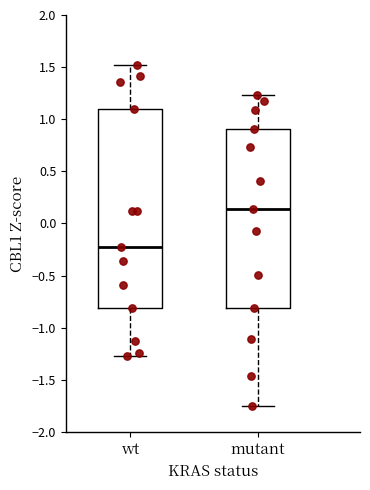

Reading left to right, transcribe this box plot: for each box, give where its median line is, the range the box spans, and where its two whiskers end, as read against the y-axis. The values are not printed on the chart, so give them approximately, as read against the axis.

wt: median -0.20, box -0.80 to 1.10, whiskers -1.25 to 1.50
mutant: median 0.15, box -0.80 to 0.90, whiskers -1.75 to 1.25